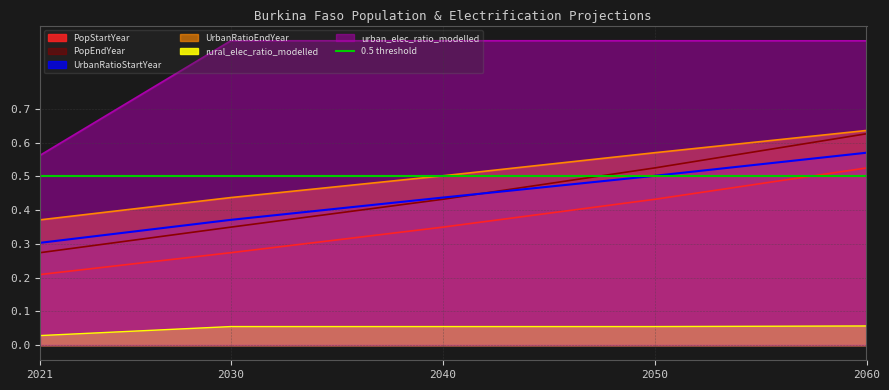

True or false: UrbanRatioStartYear has a value of 0.8 at 2050.

False